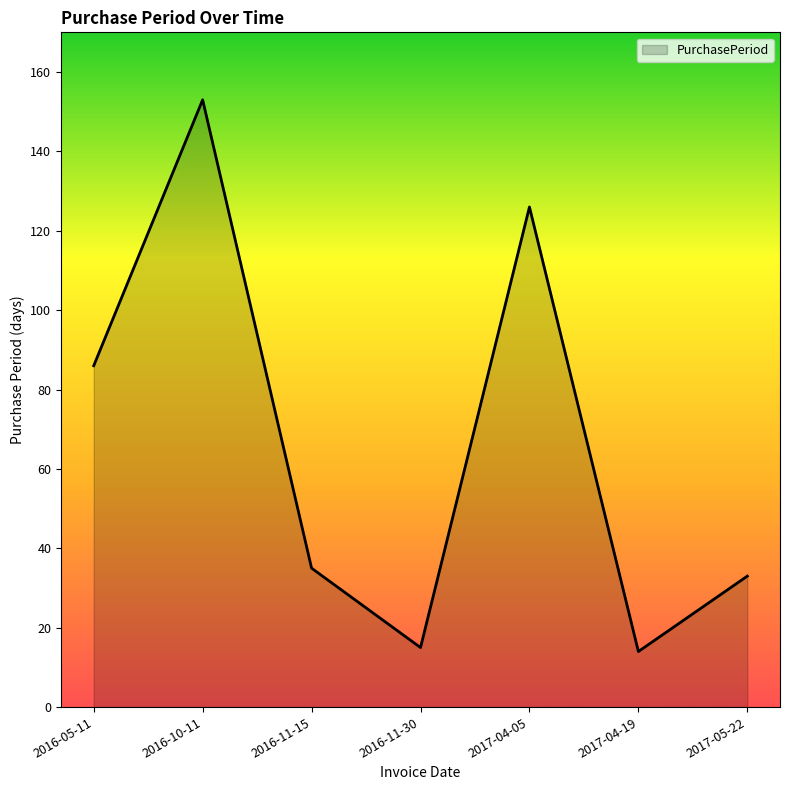

How many values are below 35?

3